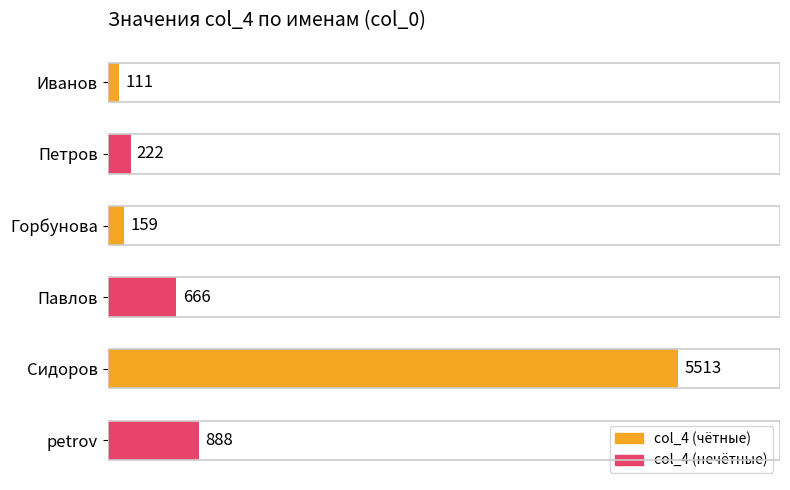

Where is the data nearest to the value 2812?

petrov